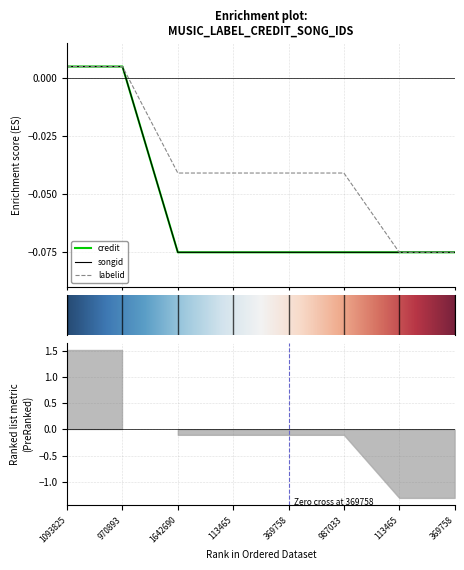

Where does the labelid series first go above 0?

1093825